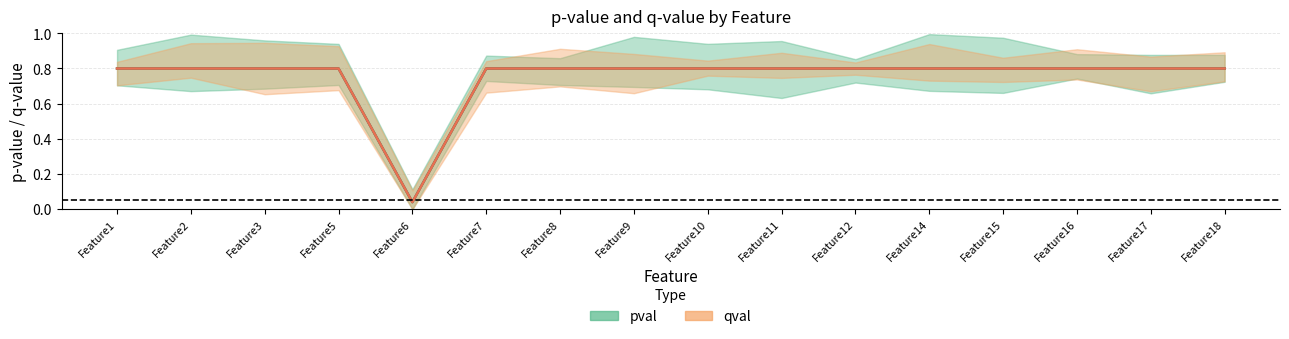

The value of pval at Feature7 is 0.3. True or false?

False